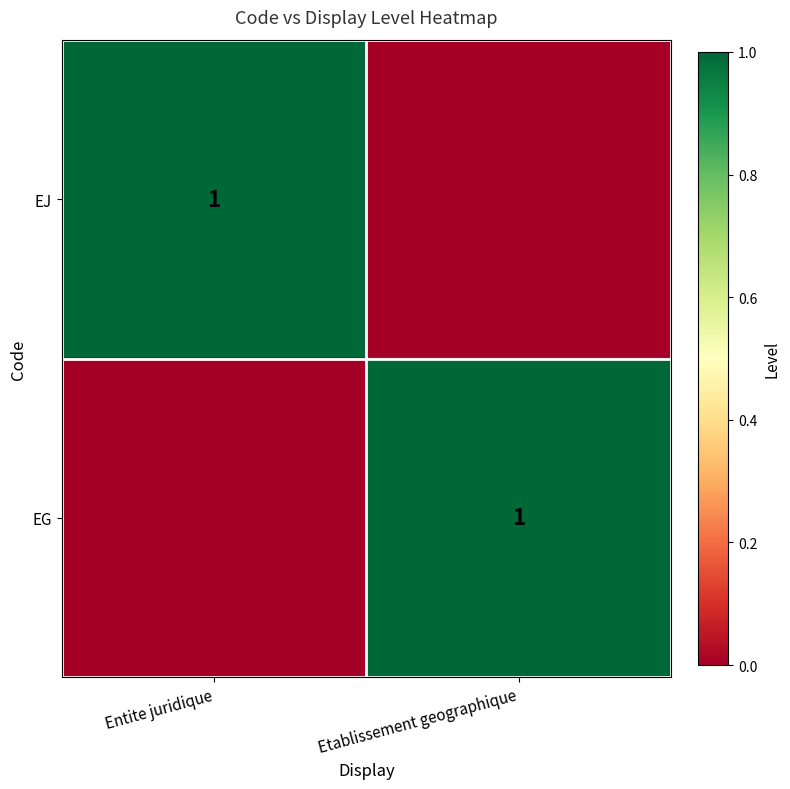

How many series are shown in this chart?

2